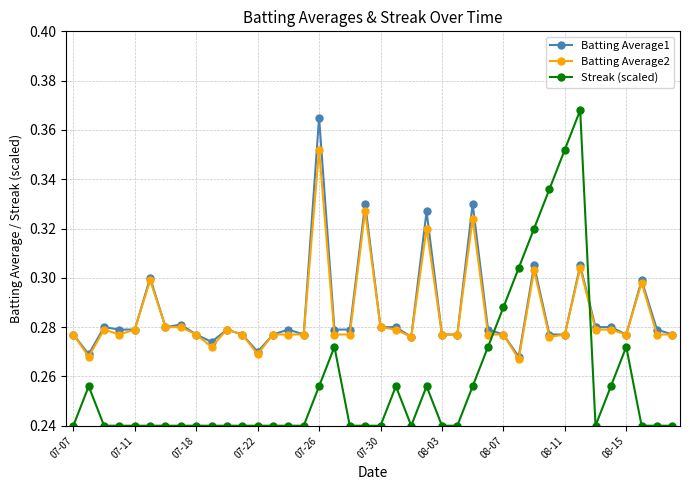

True or false: Batting Average2 has more than 0 interior local peaks.

True